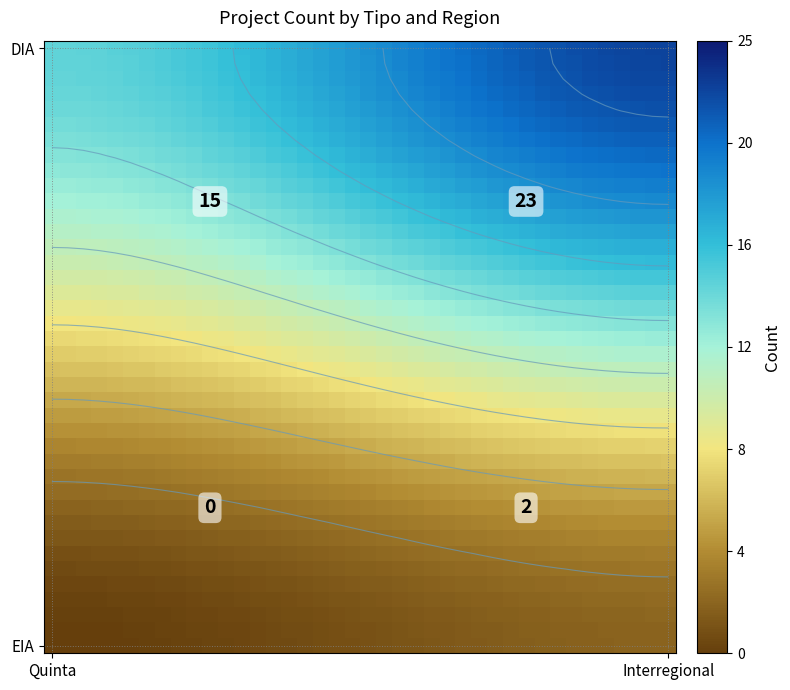

Count the number of data series in this chart.

40